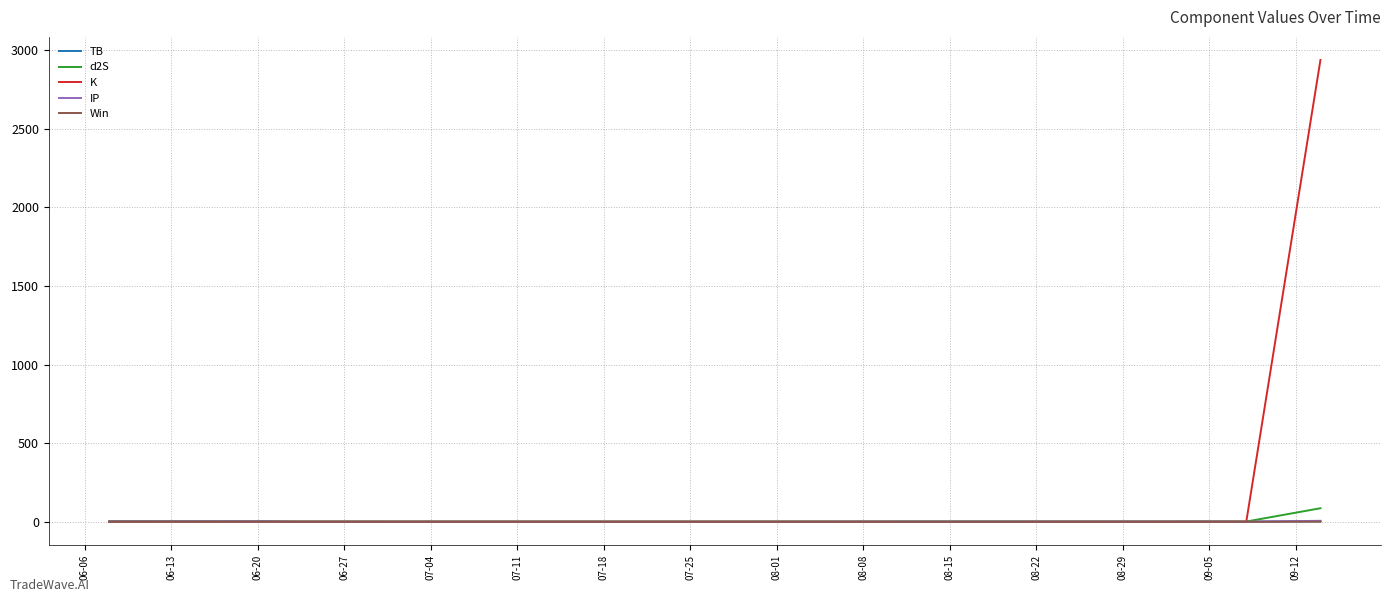

What is the minimum value for d2S?

0.3